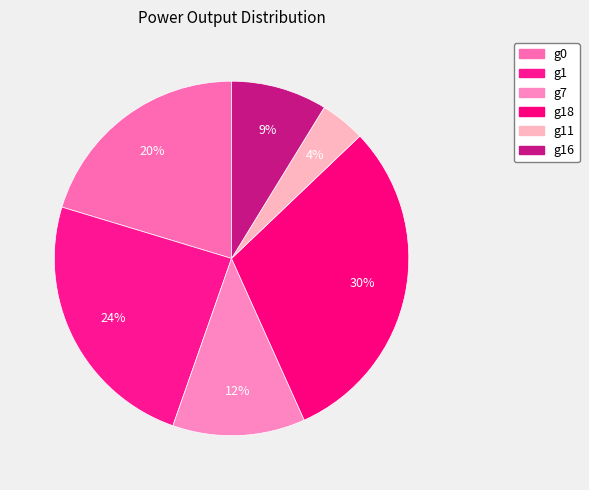

Count the number of slices in the pie.

6